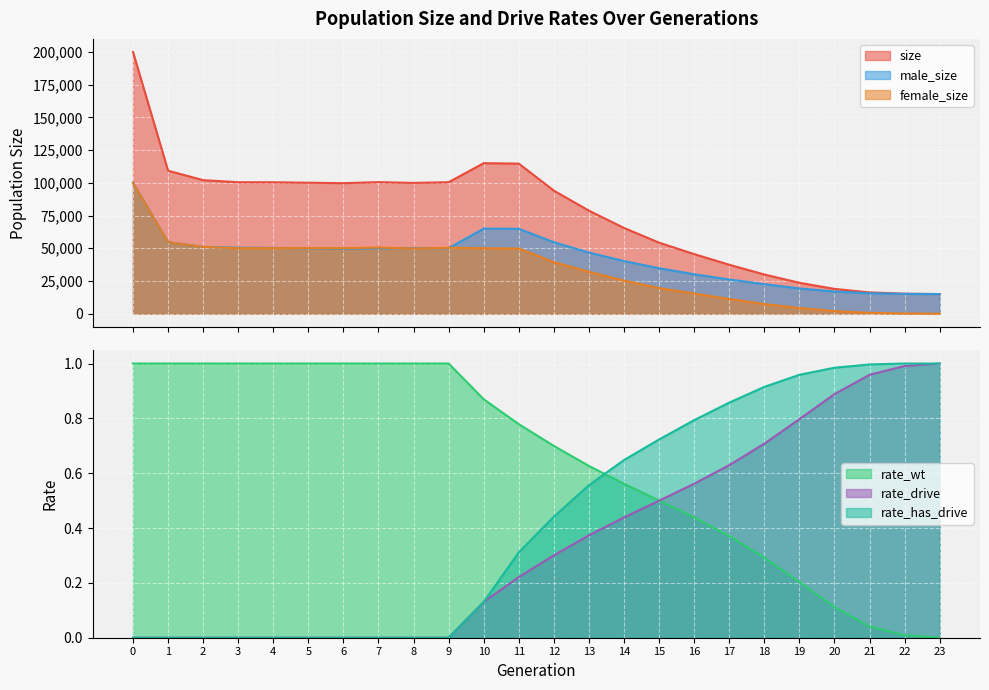

Rank the series by their average value, from highest to lowest.

size, male_size, female_size